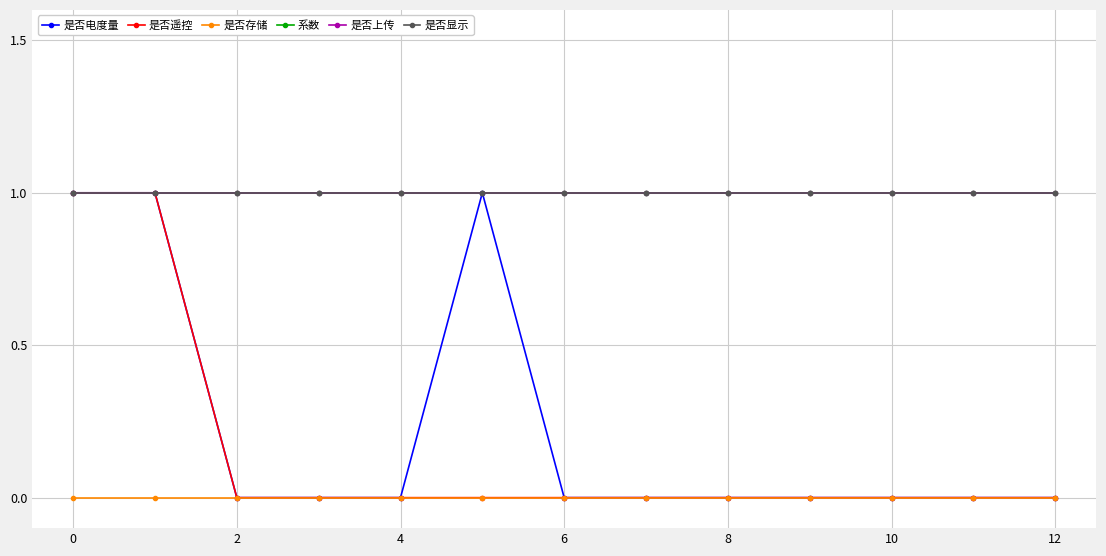

Reading right to left, extract all data points from this chart.

是否电度量: 0	0	0	0	0	0	0	1	0	0	0	1	1
是否遥控: 0	0	0	0	0	0	0	0	0	0	0	1	1
是否存储: 0	0	0	0	0	0	0	0	0	0	0	0	0
系数: 1	1	1	1	1	1	1	1	1	1	1	1	1
是否上传: 1	1	1	1	1	1	1	1	1	1	1	1	1
是否显示: 1	1	1	1	1	1	1	1	1	1	1	1	1